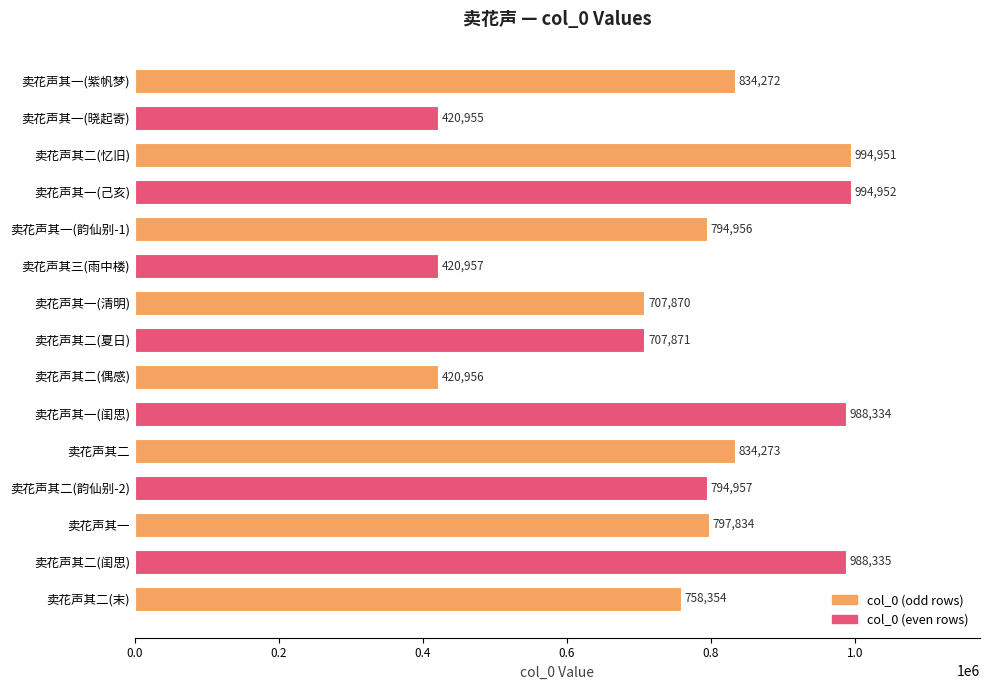

Where is the data nearest to the value 707953?

卖花声其二(夏日)